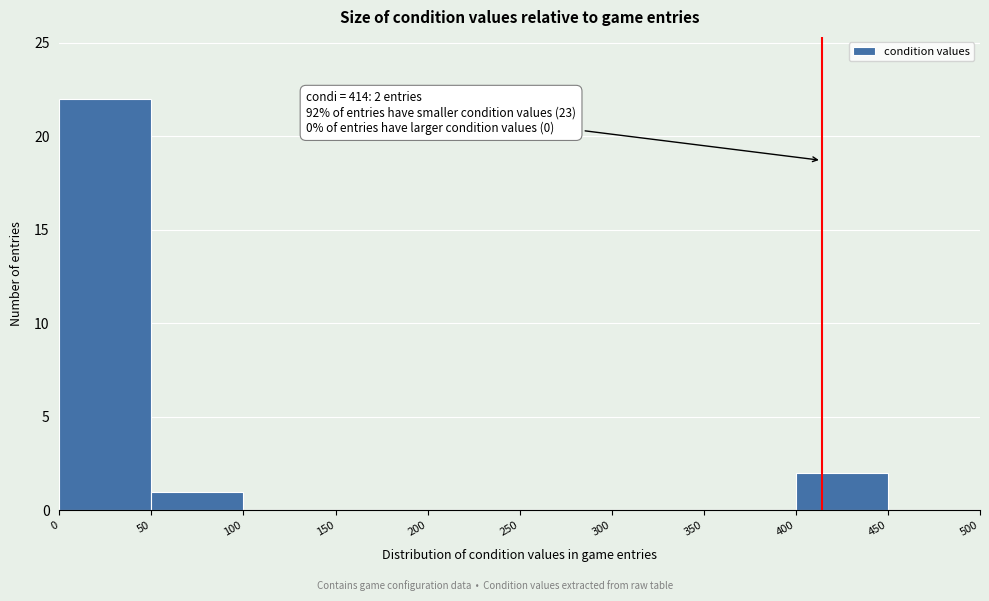

Over which range of the x-axis is the bar tallest?

0 to 50